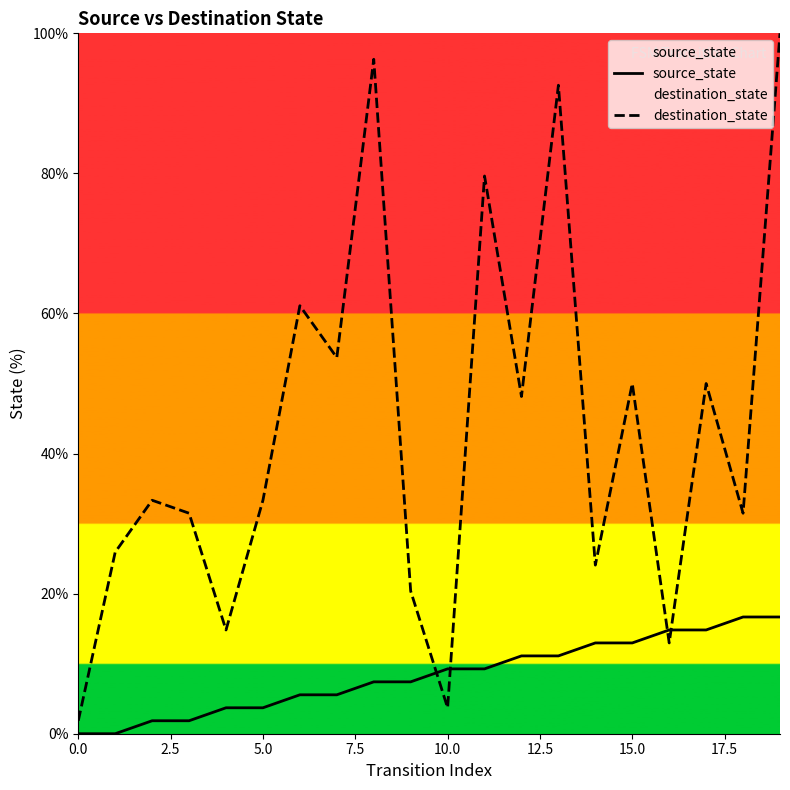

What is the total value across all series at 11?

88.9